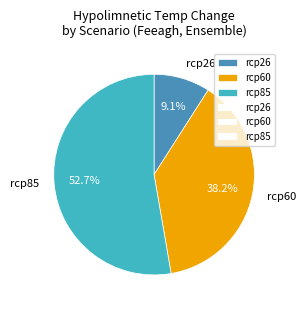

What percentage do rcp85 and rcp60 together represent?

90.9%